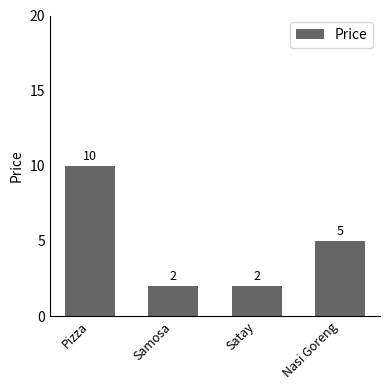

Does the chart contain stacked bars?

No